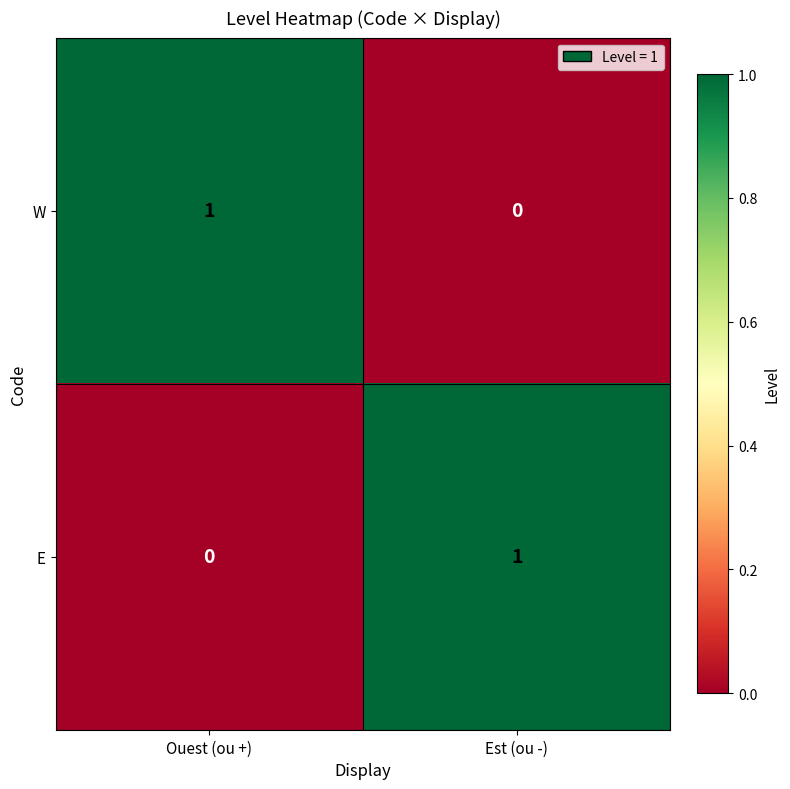

At Est (ou -), list the series in order from largest to smallest.

E, W